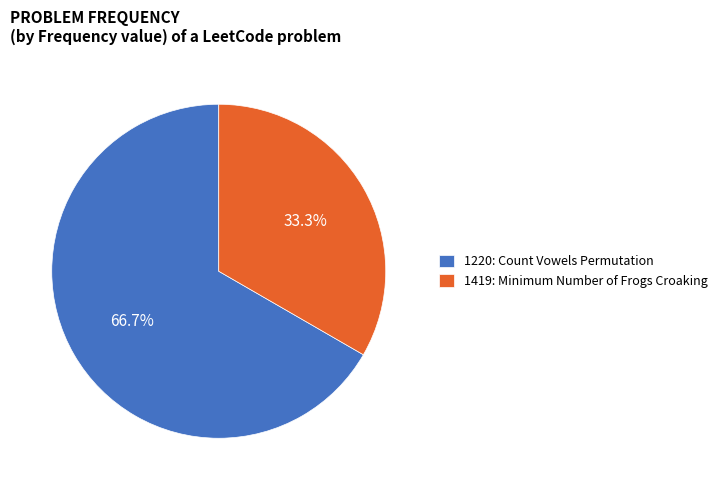

To the nearest percent, what portion does 1419 represent?

33%